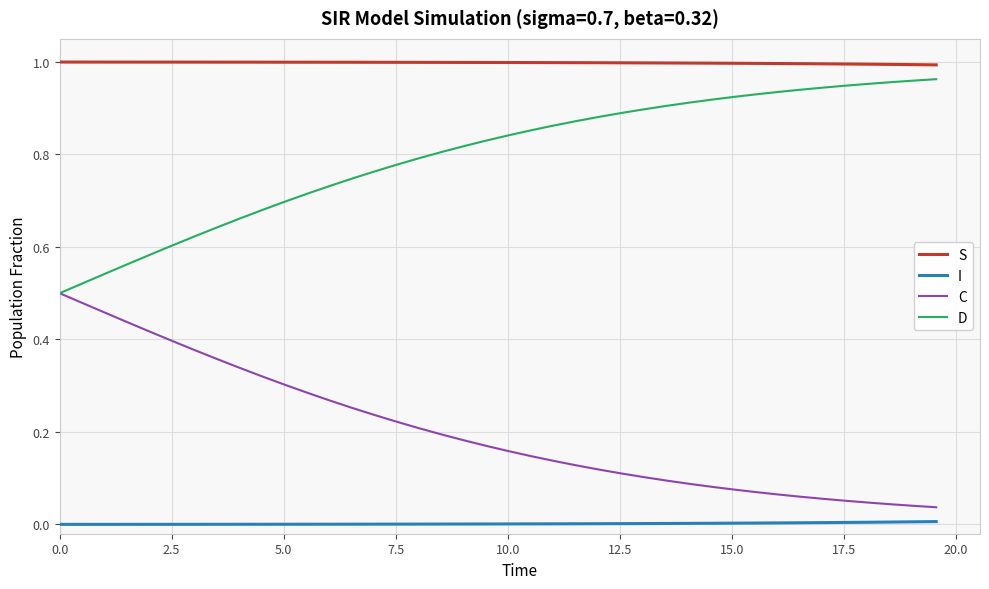

Rank the series by their average value, from highest to lowest.

S, D, C, I